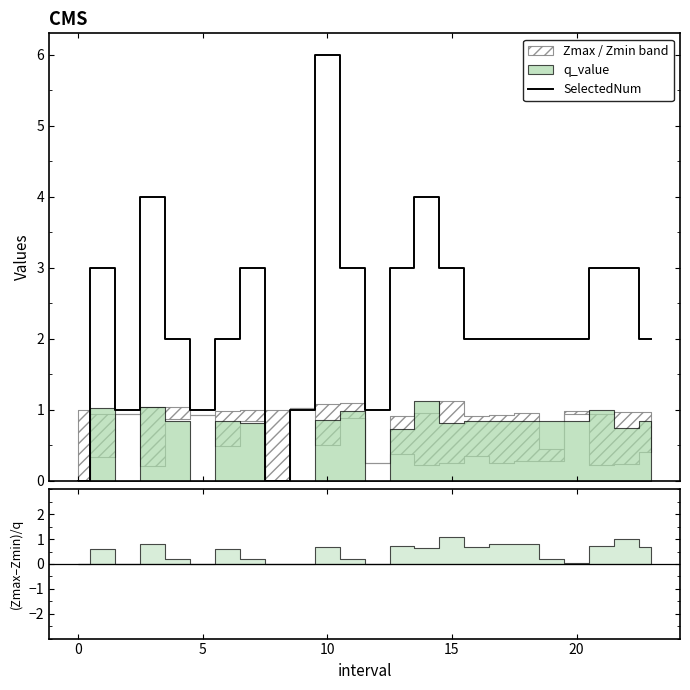

What is the average value?

2